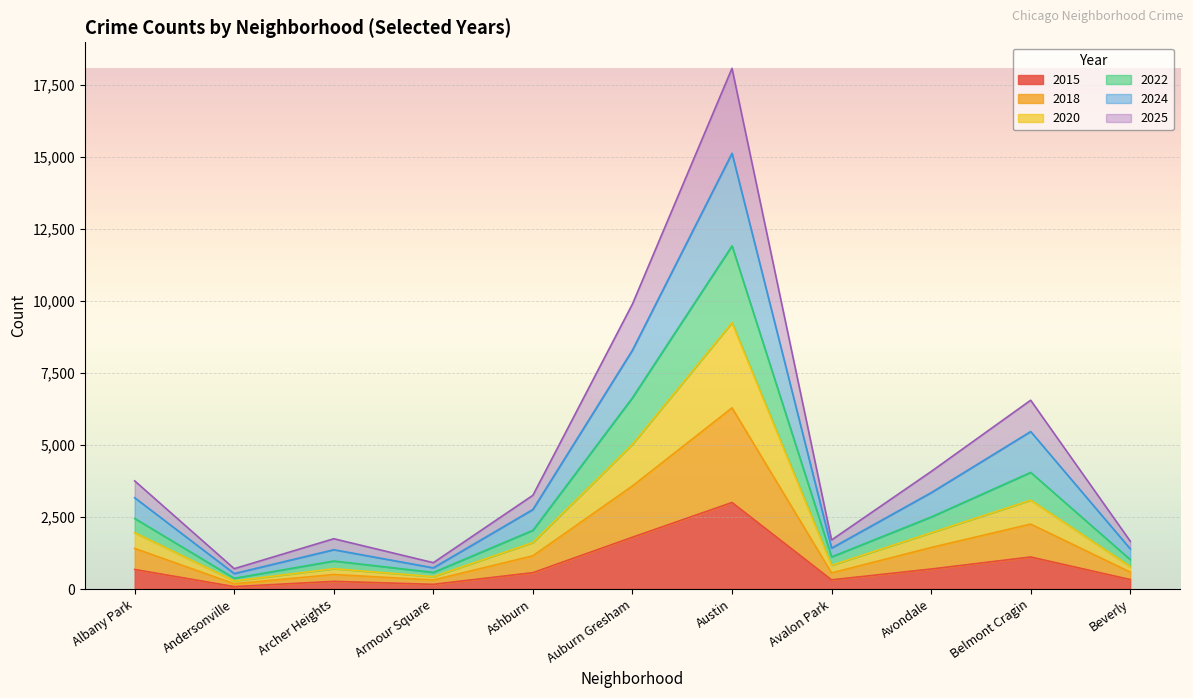

What position from the left is Archer Heights?

3